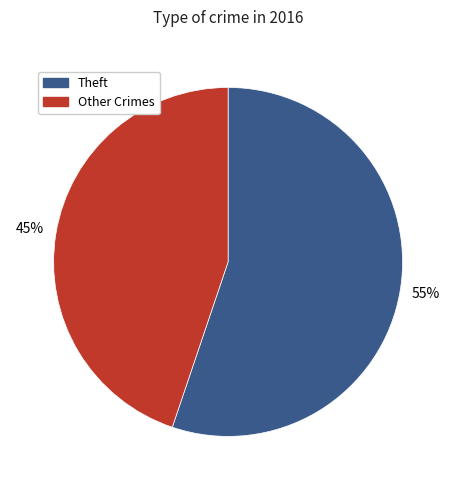

Is it true that Other Crimes is 45% of the pie?

True